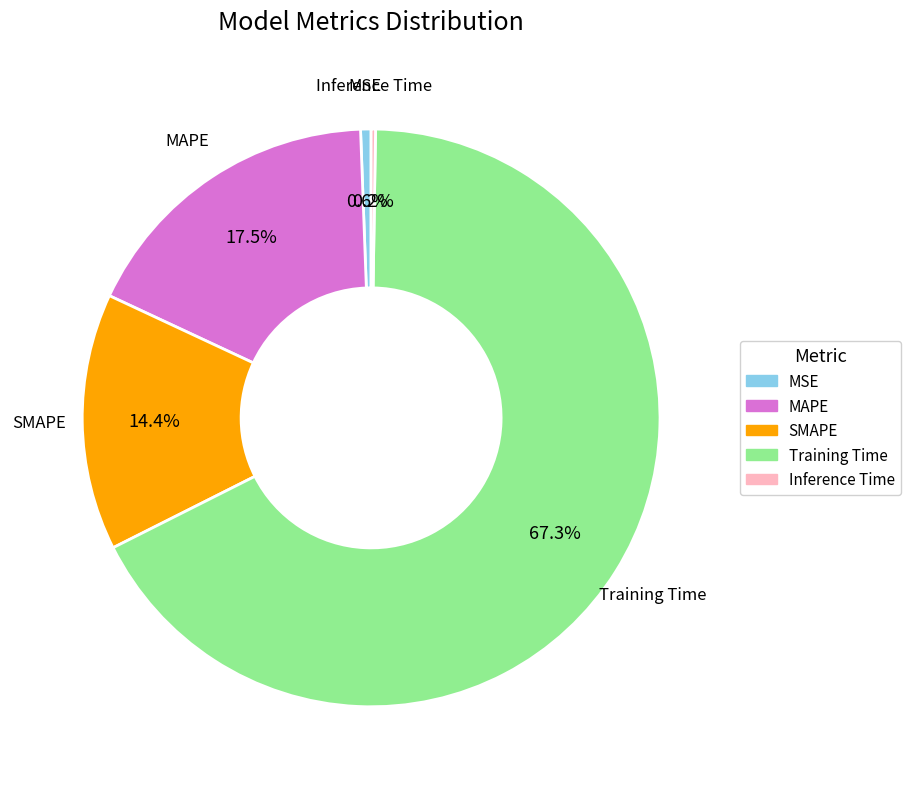

Which category accounts for the majority?

Training Time